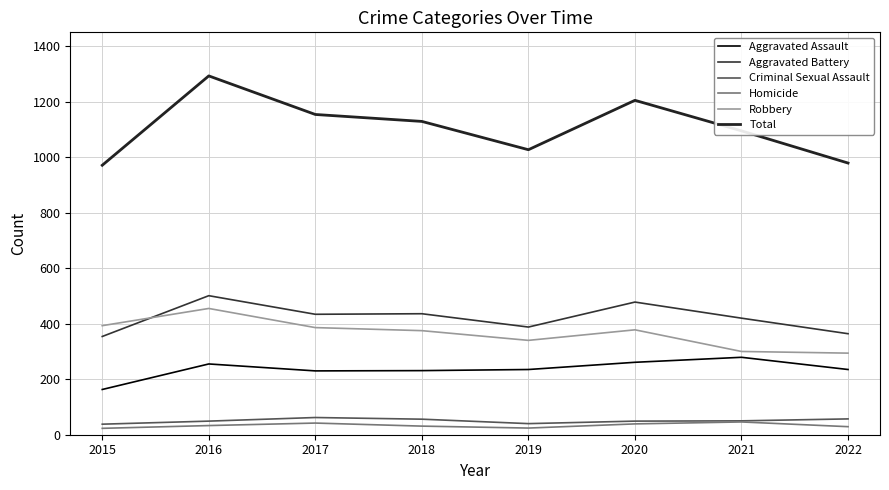

What is the difference between the second highest and minimum values in the Robbery series?

99